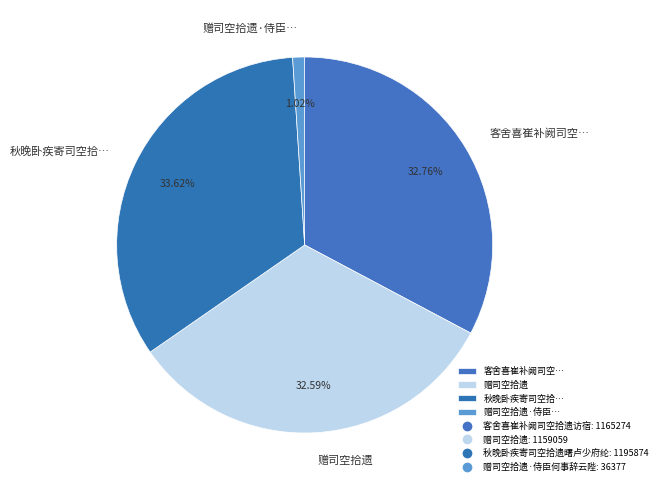

Is there a majority slice in this chart?

No